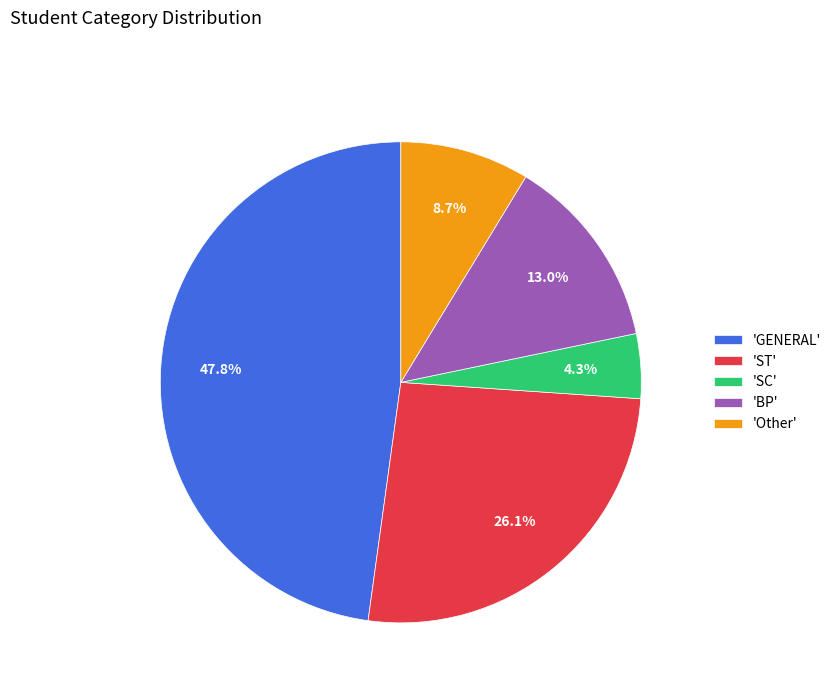

Rank the categories by value from highest to lowest.

'GENERAL', 'ST', 'BP', 'Other', 'SC'